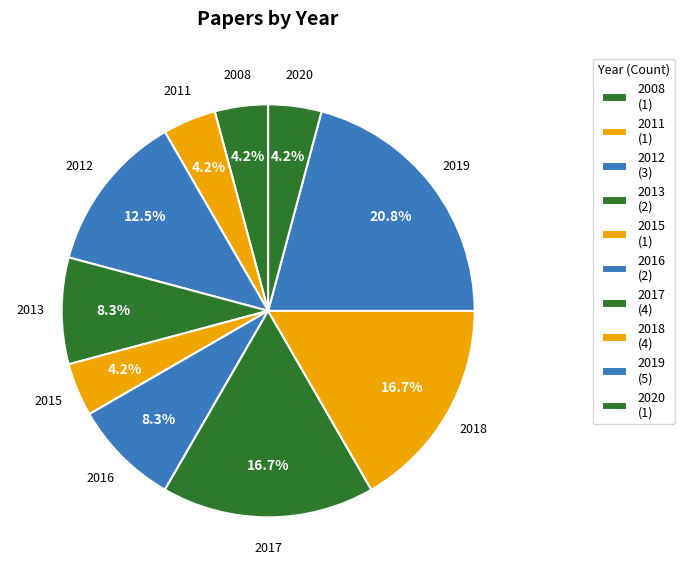

Is there any slice that represents more than half of the pie?

No